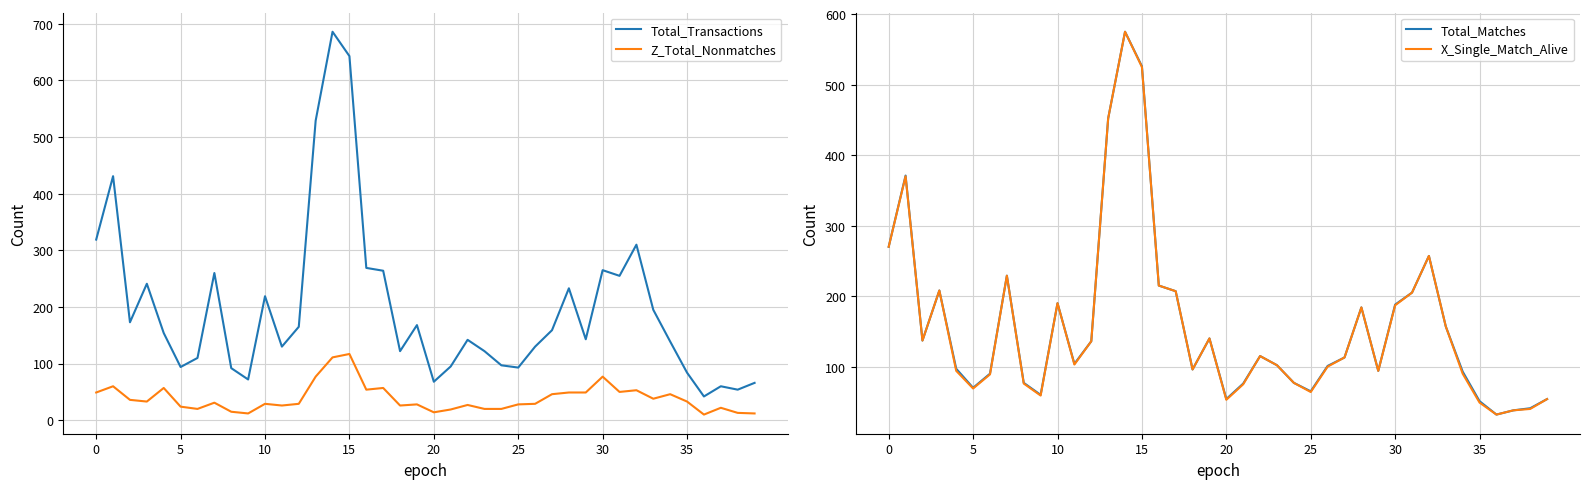

What is the label of the 15th point from the right?

25